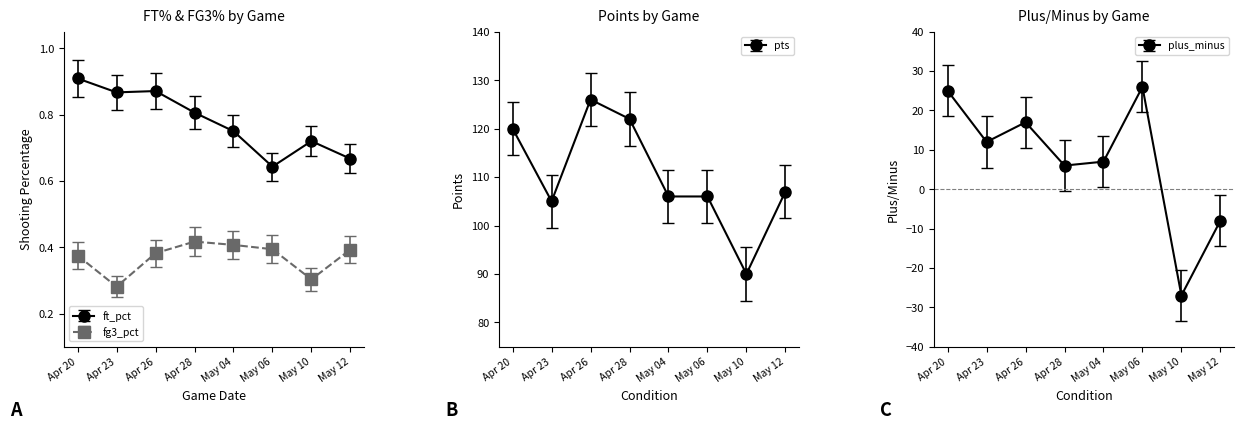

Which series changed the most between Apr 23 and Apr 26?

pts